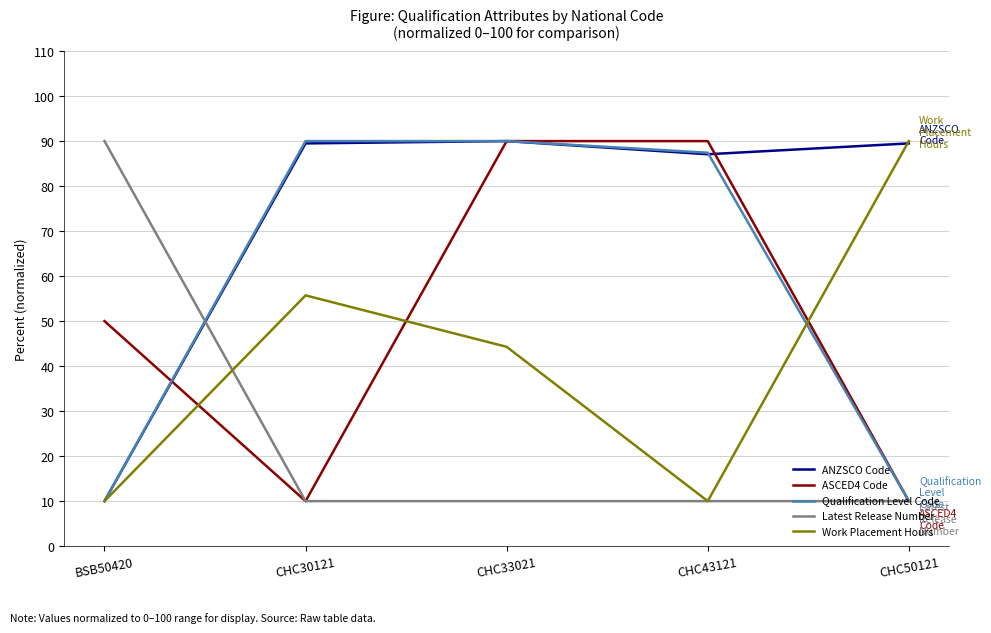

Is it true that ASCED4 Code equals 5.0 at CHC30121?

False